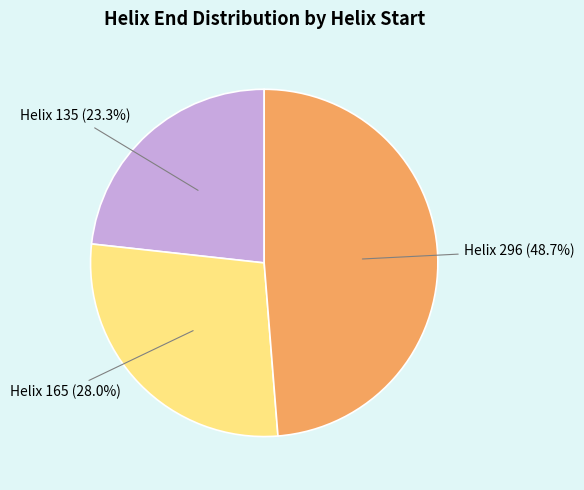

Between Helix 135 and Helix 165, which is larger?

Helix 165